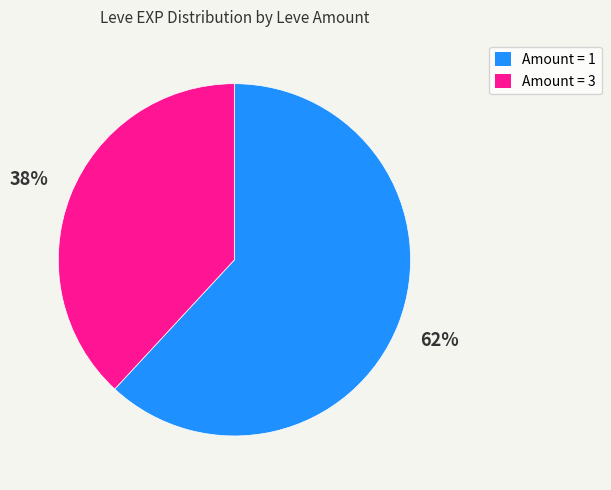

To the nearest percent, what is the average slice percentage?

50%